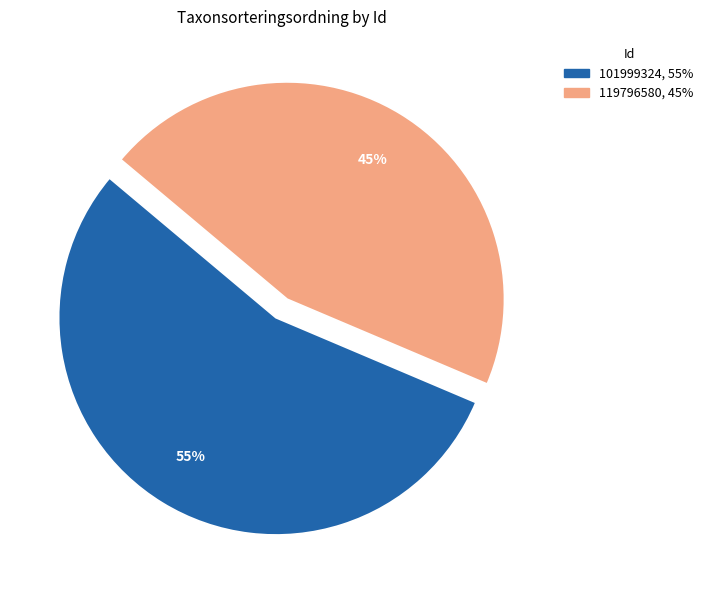

Rank the categories by value from lowest to highest.

119796580, 101999324